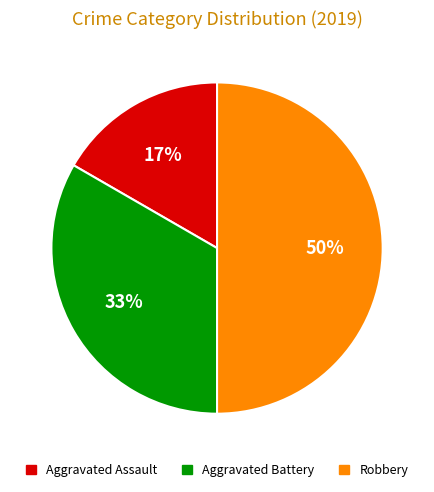

How many slices are in this pie chart?

3